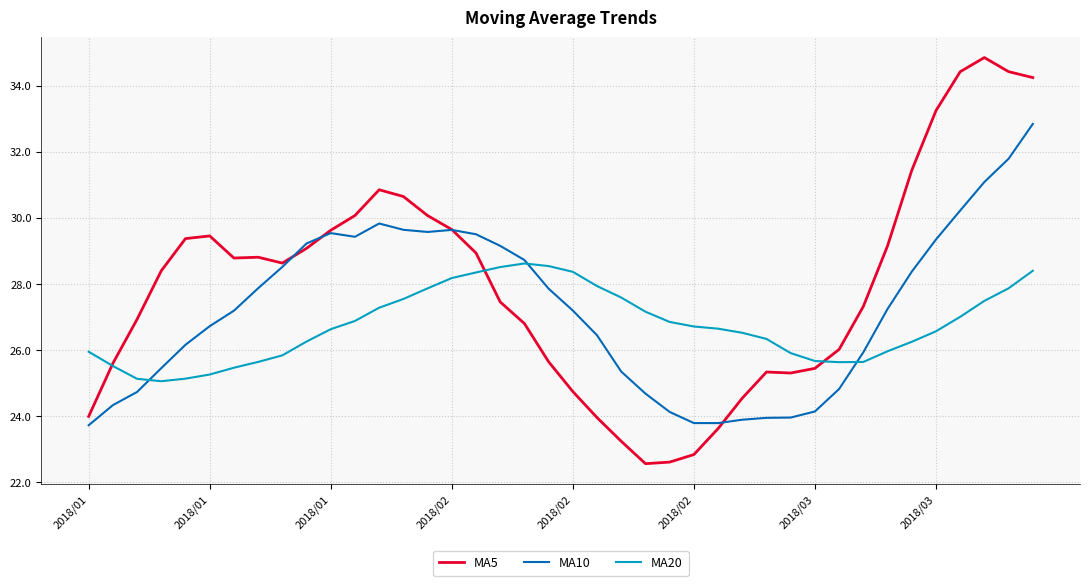

Which series has the largest range (max minus min)?

MA5